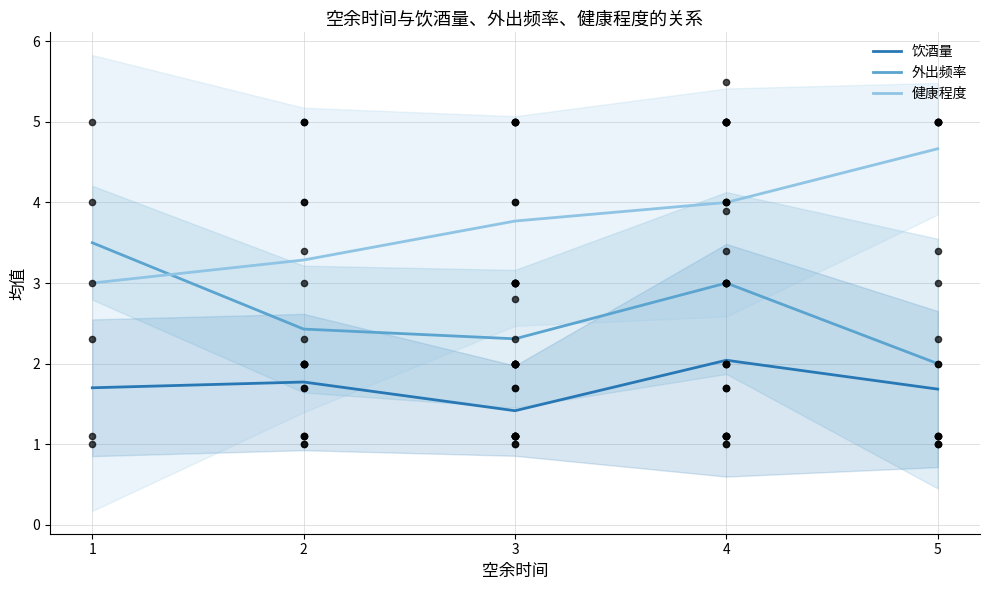

Which series has the widest spread of Y values?

健康程度